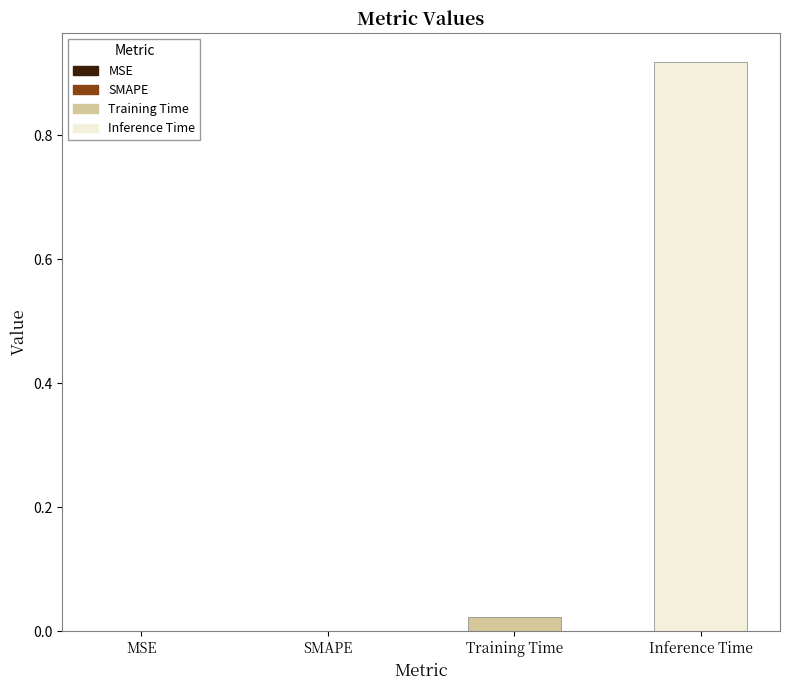

How many categories are shown in the chart?

1